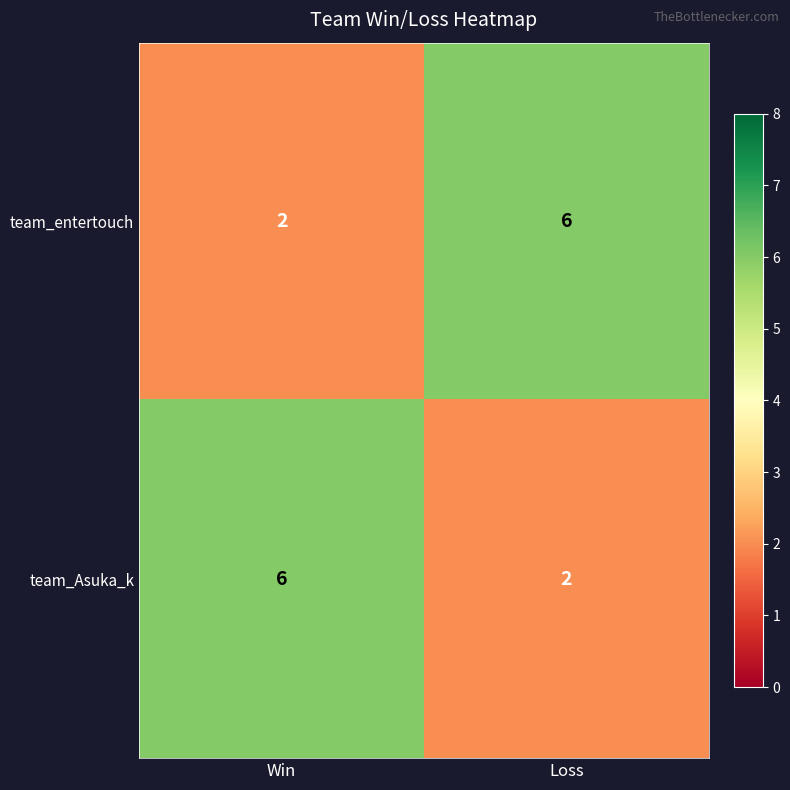

List the labels in order of team_entertouch value, smallest first.

Win, Loss